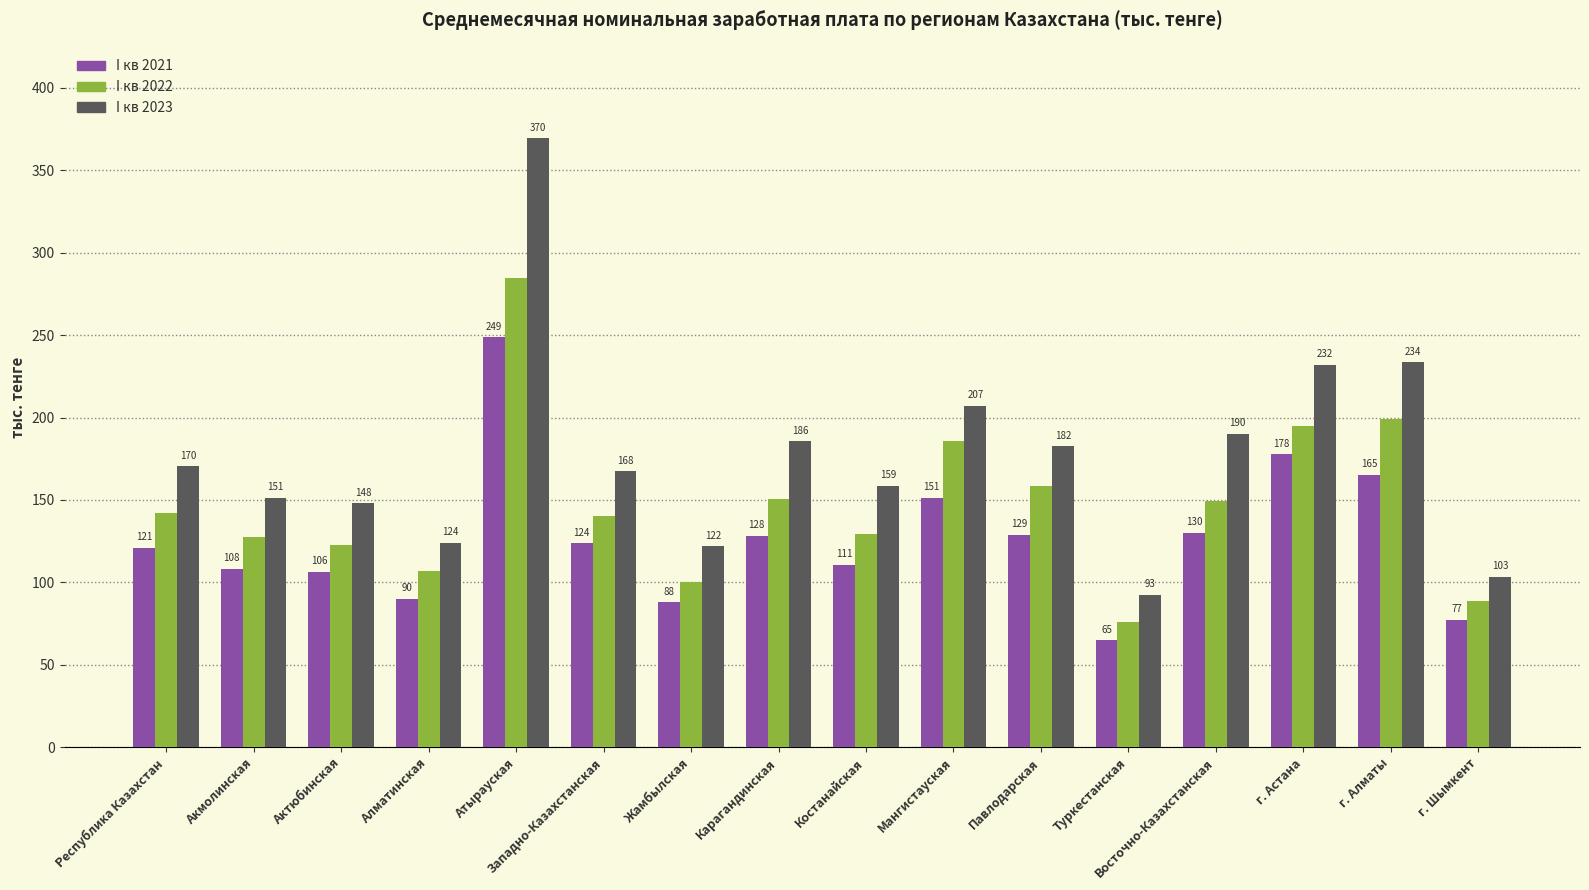

Where is I кв 2022 nearest to the value 180?

Мангистауская